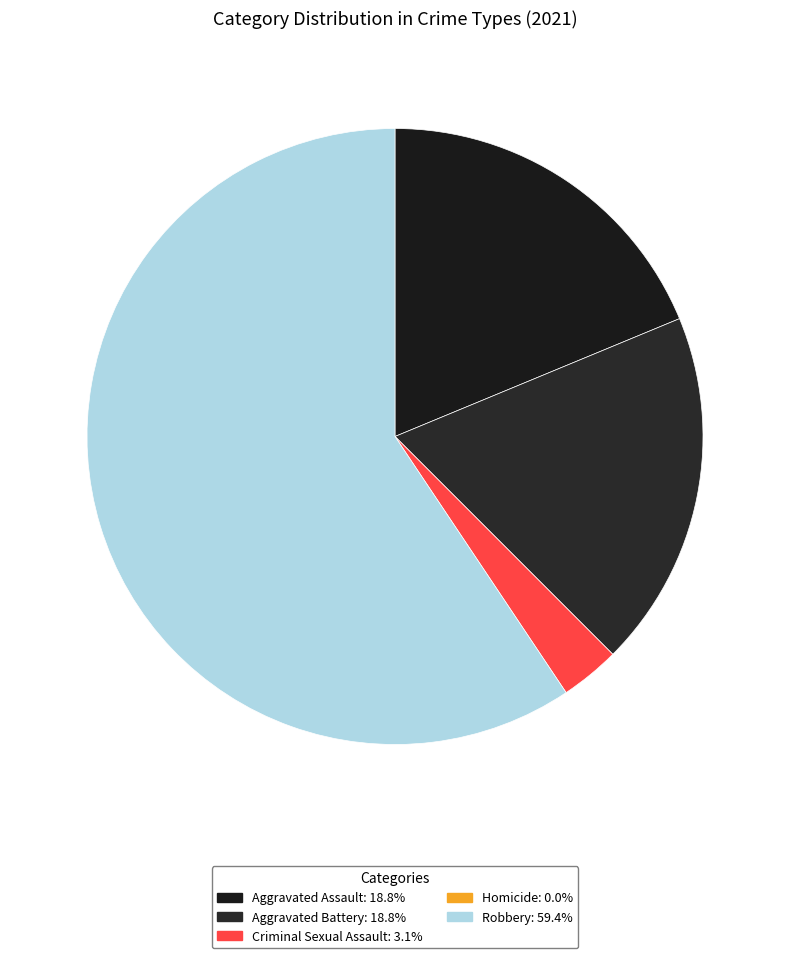

How many segments does this pie chart have?

4